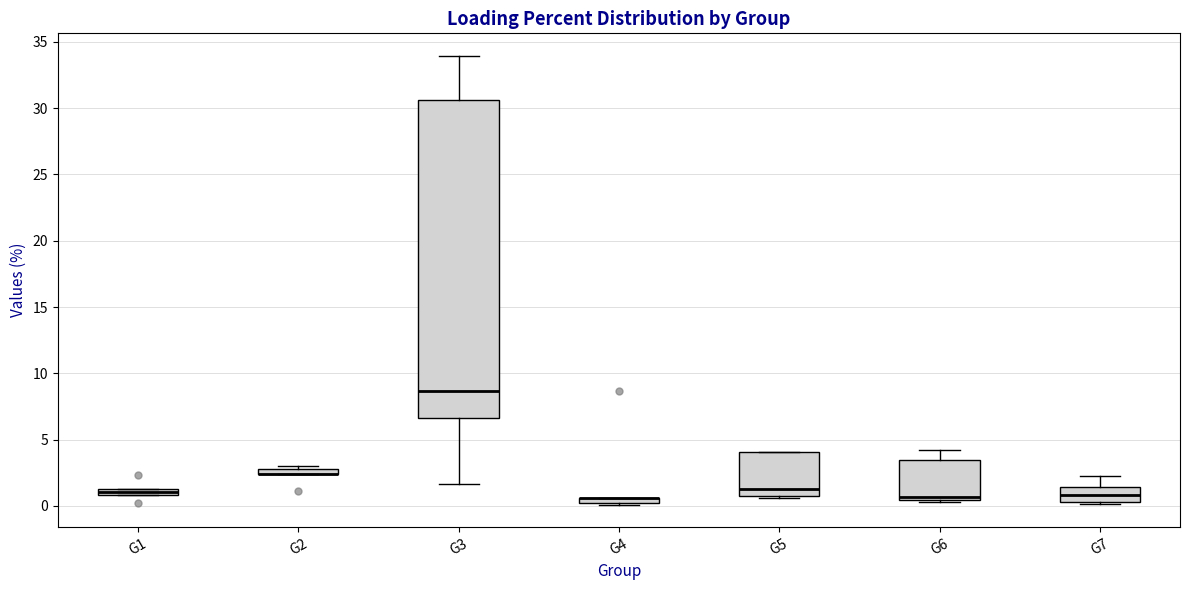

Comparing the boxes themselves (not the whiskers), which one is the tallest?

G3